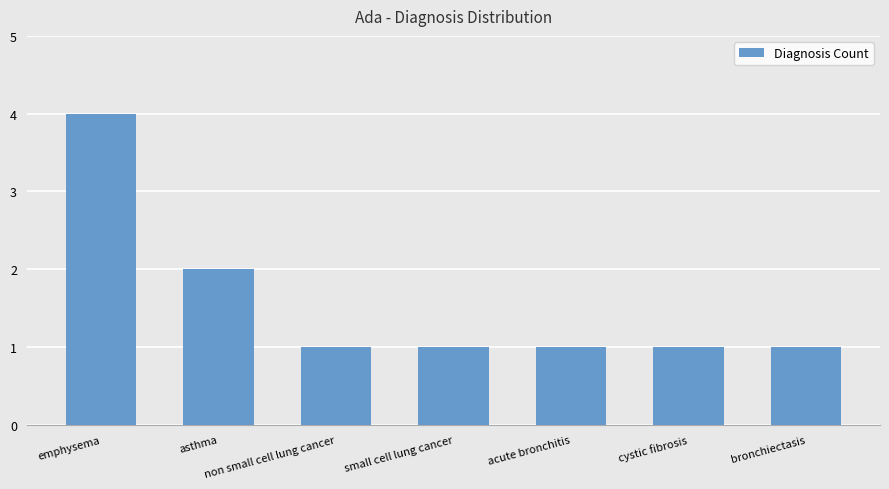

What is the sum of the values at emphysema and bronchiectasis?

5